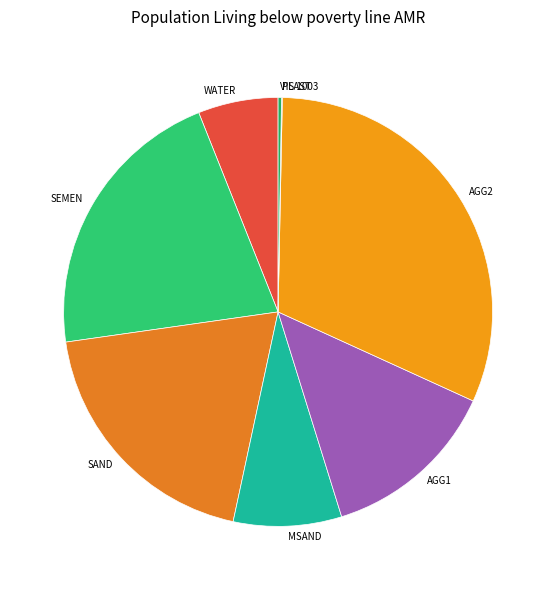

The SEMEN slice represents 35% of the pie. True or false?

False